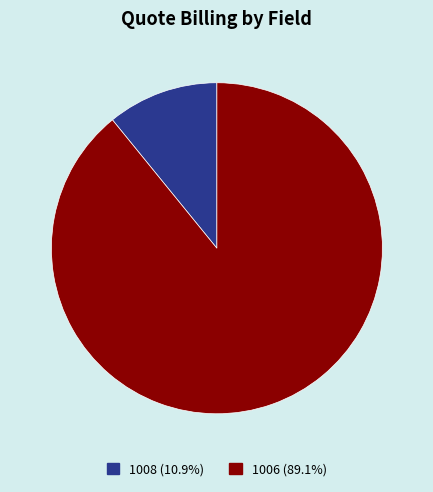

What is the ratio of the value at 1006 (89.1%) to the value at 1008 (10.9%)?

8.2